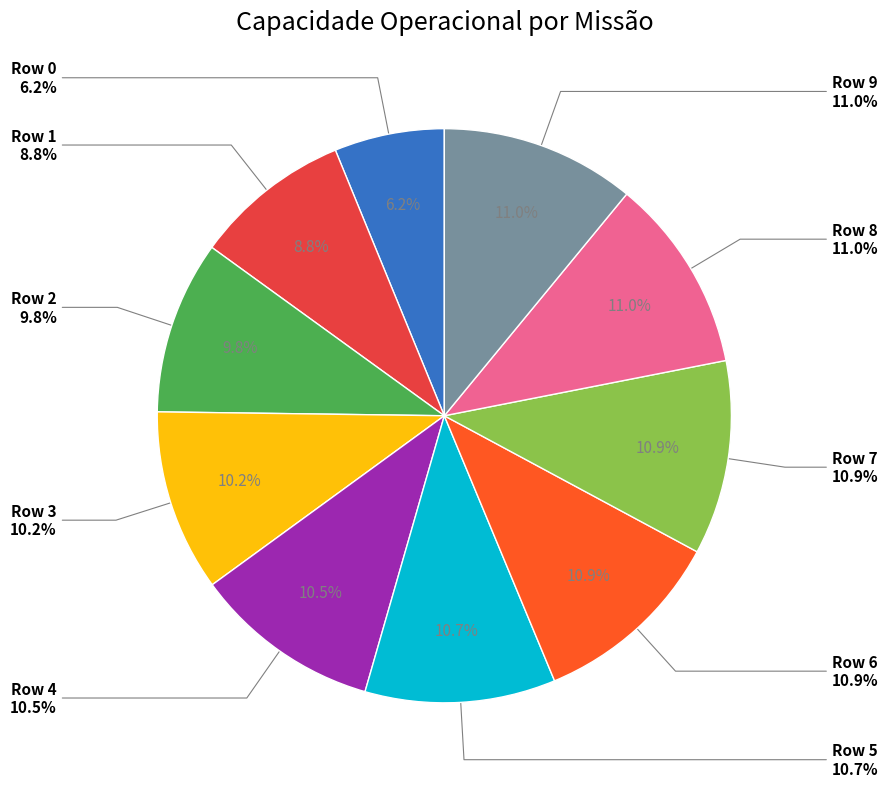

What is the largest slice in the pie chart?

Row 8